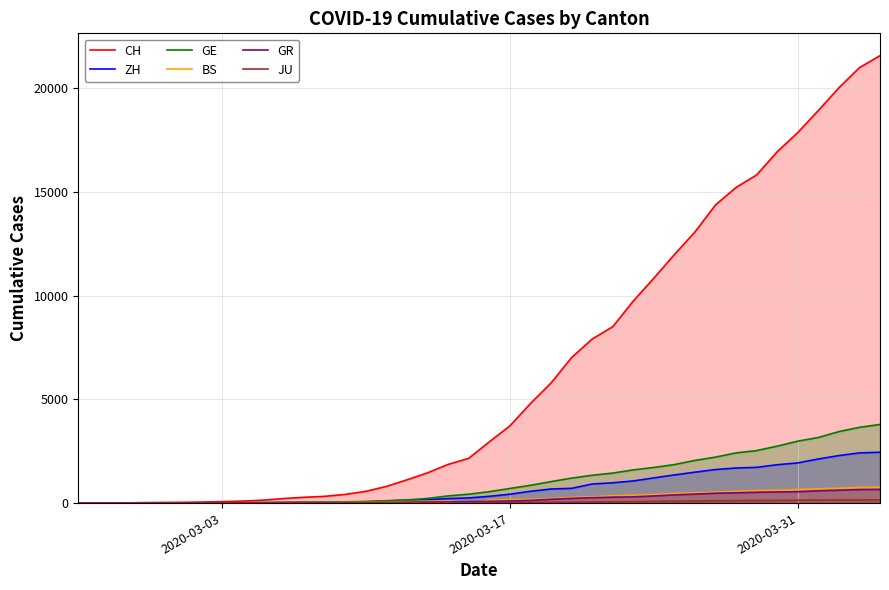

Which series has the widest spread of values?

CH